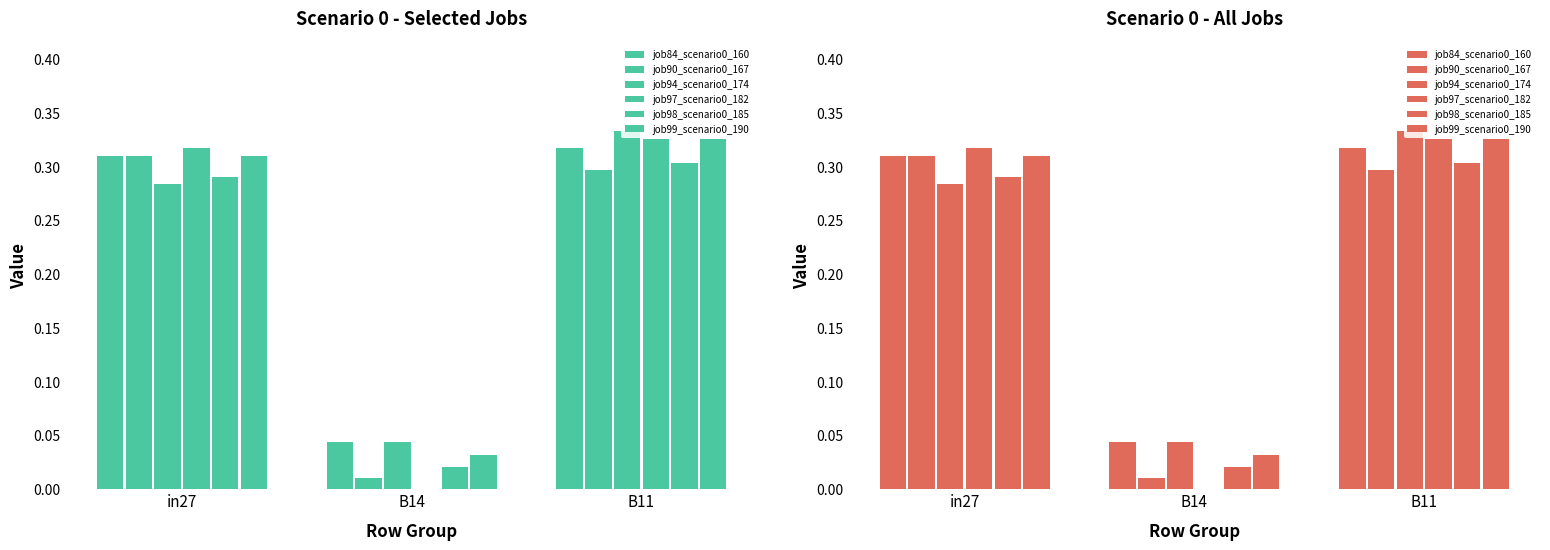

Reading left to right, extract all data points from this chart.

job84_scenario0_160: 0.3	0.0	0.3
job90_scenario0_167: 0.3	0.0	0.3
job94_scenario0_174: 0.3	0.0	0.3
job97_scenario0_182: 0.3	0.0	0.3
job98_scenario0_185: 0.3	0.0	0.3
job99_scenario0_190: 0.3	0.0	0.3